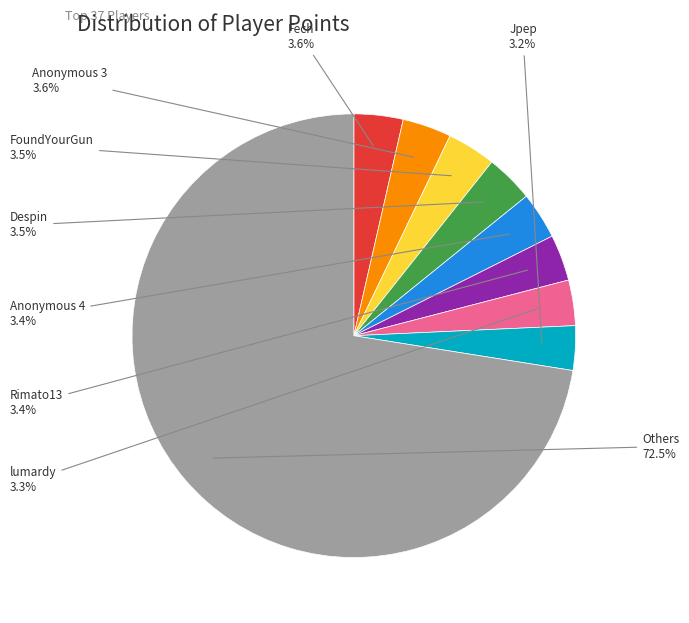

Is there any slice that represents more than half of the pie?

Yes